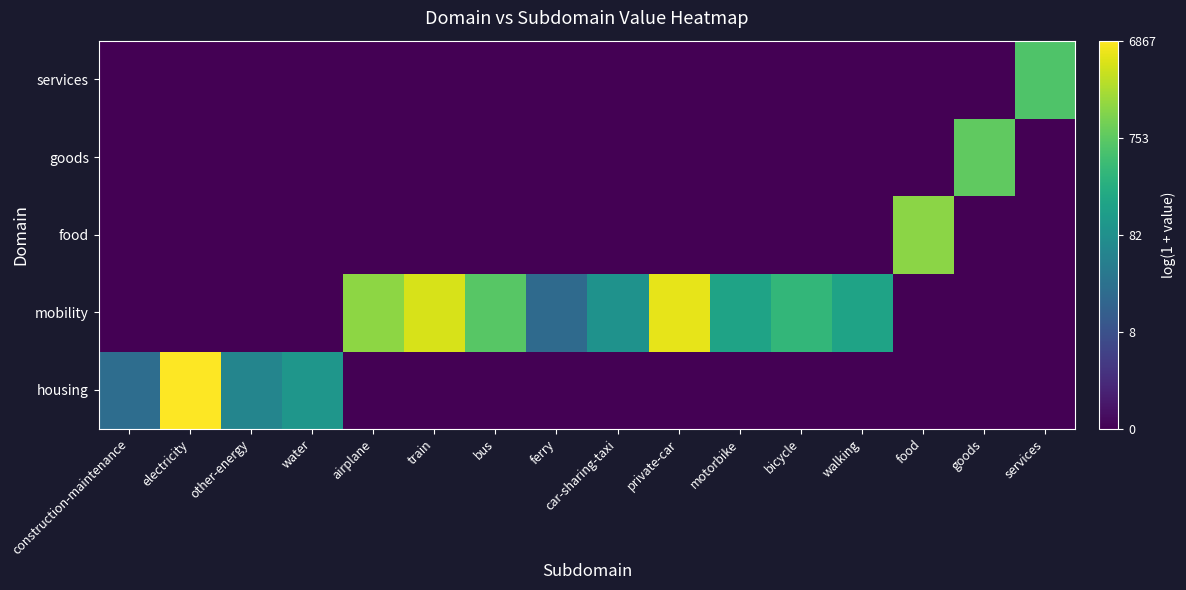

Reading right to left, what are all the values shown in this chart?

housing: services=0.0	goods=0.0	food=0.0	walking=0.0	bicycle=0.0	motorbike=0.0	private-car=0.0	car-sharing-taxi=0.0	ferry=0.0	bus=0.0	train=0.0	airplane=0.0	water=4.6	other-energy=4.0	electricity=8.8	construction-maintenance=3.2
mobility: services=0.0	goods=0.0	food=0.0	walking=5.1	bicycle=5.8	motorbike=5.1	private-car=8.5	car-sharing-taxi=4.5	ferry=3.1	bus=6.6	train=8.3	airplane=7.3	water=0.0	other-energy=0.0	electricity=0.0	construction-maintenance=0.0
food: services=0.0	goods=0.0	food=7.3	walking=0.0	bicycle=0.0	motorbike=0.0	private-car=0.0	car-sharing-taxi=0.0	ferry=0.0	bus=0.0	train=0.0	airplane=0.0	water=0.0	other-energy=0.0	electricity=0.0	construction-maintenance=0.0
goods: services=0.0	goods=6.7	food=0.0	walking=0.0	bicycle=0.0	motorbike=0.0	private-car=0.0	car-sharing-taxi=0.0	ferry=0.0	bus=0.0	train=0.0	airplane=0.0	water=0.0	other-energy=0.0	electricity=0.0	construction-maintenance=0.0
services: services=6.4	goods=0.0	food=0.0	walking=0.0	bicycle=0.0	motorbike=0.0	private-car=0.0	car-sharing-taxi=0.0	ferry=0.0	bus=0.0	train=0.0	airplane=0.0	water=0.0	other-energy=0.0	electricity=0.0	construction-maintenance=0.0